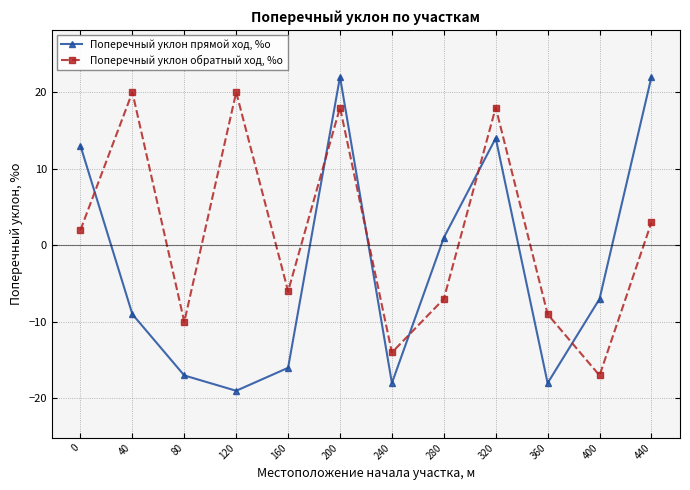

In Поперечный уклон обратный ход, %о, how many points are higher than both neighbors (excluding endpoints)?

4